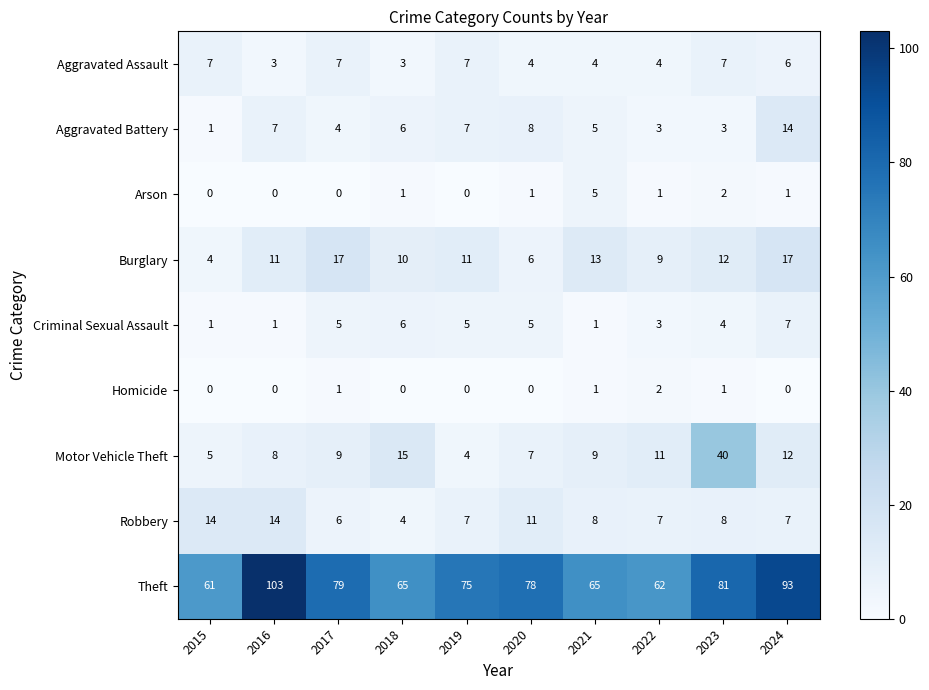

Is the value of Motor Vehicle Theft at 2023 greater than the value of Robbery at 2023?

Yes